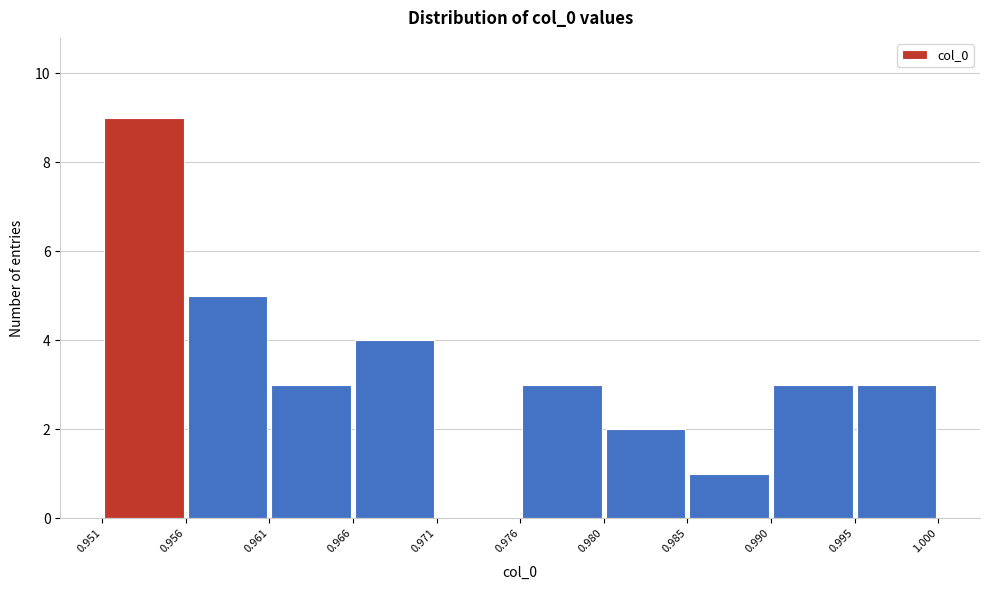

Which range on the x-axis has the tallest bar?

0.951 to 0.956